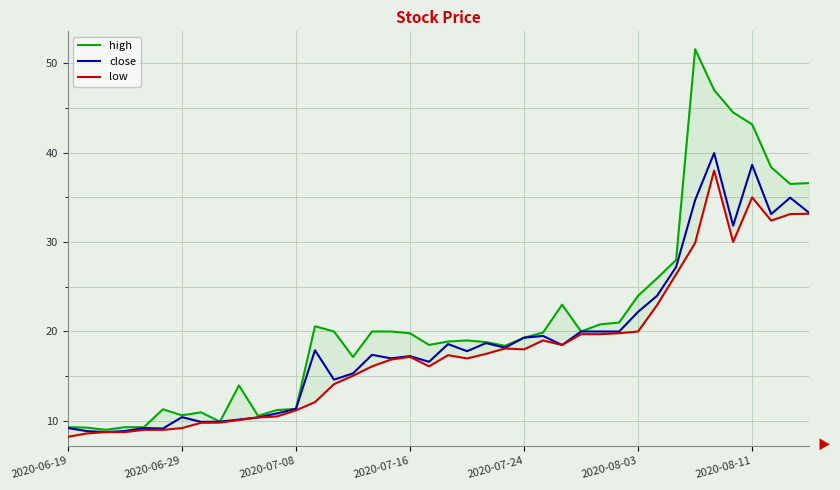

Is the value of low at 29 greater than the value of close at 26?

Yes